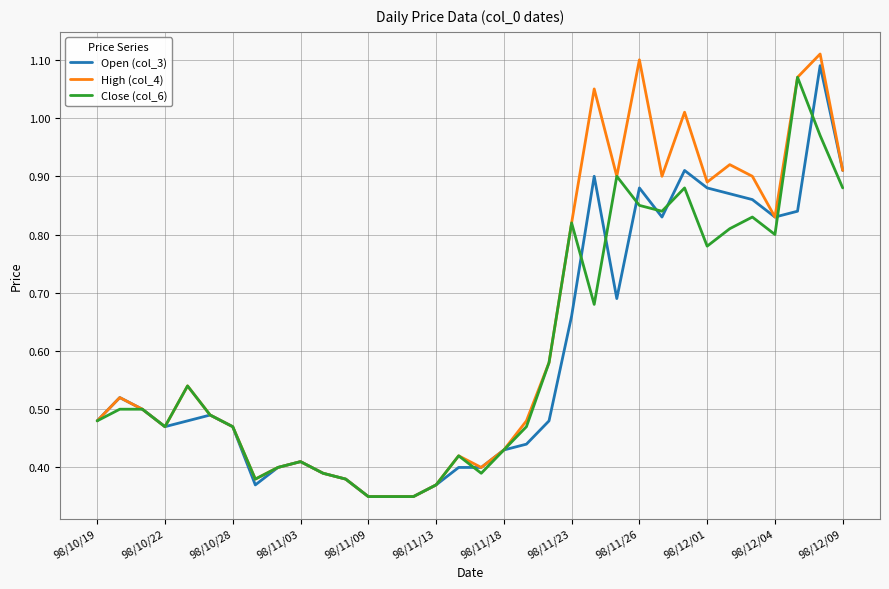

Which series has the largest total across all categories?

High (col_4)